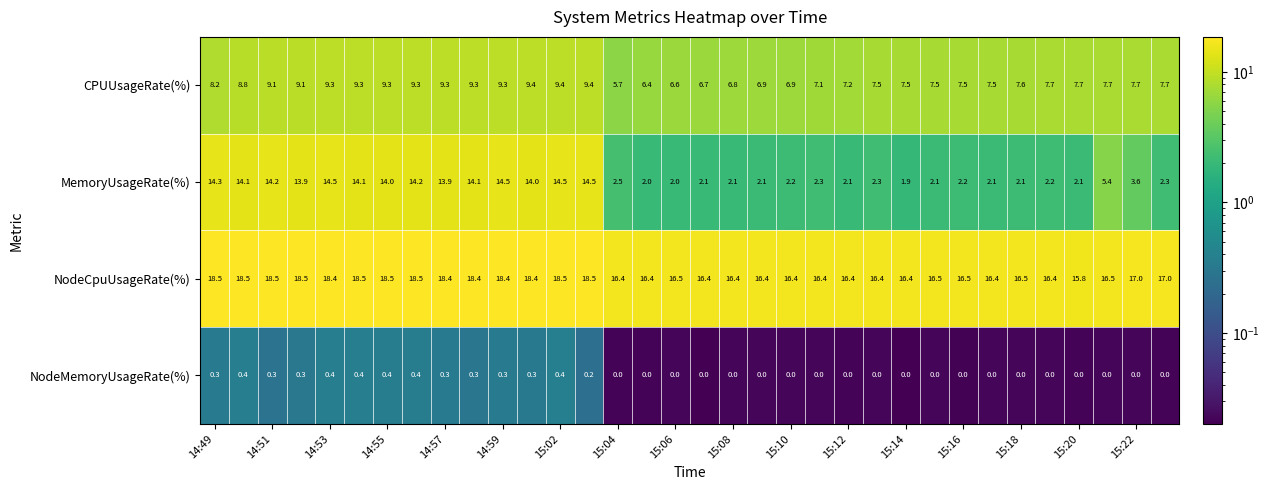

What is the difference between the maximum and second lowest values in the CPUUsageRate(%) series?

3.0